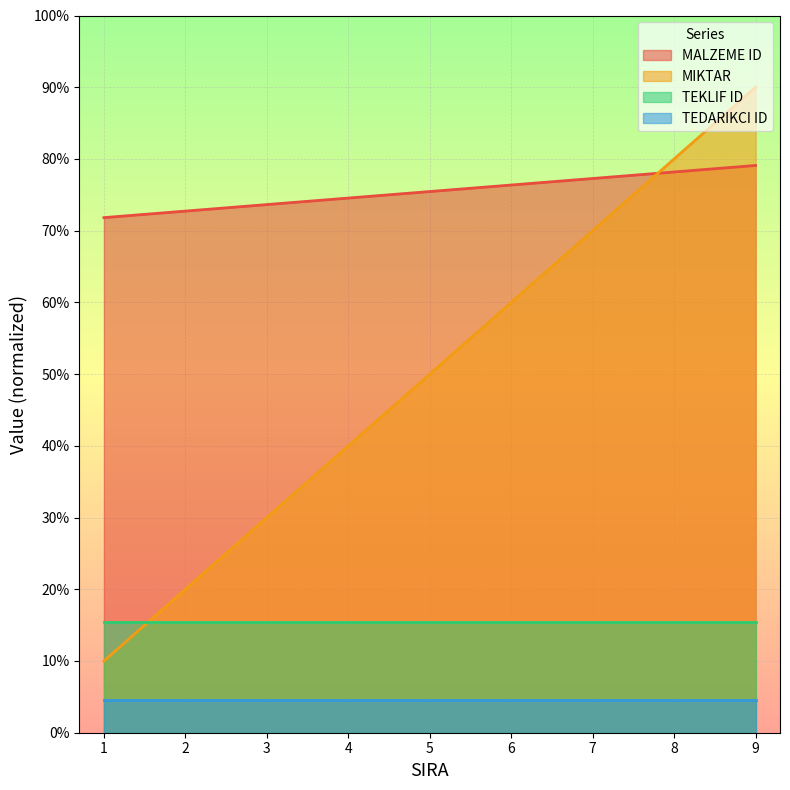

After their last crossing, which series has the higher values: MIKTAR or MALZEME ID?

MIKTAR